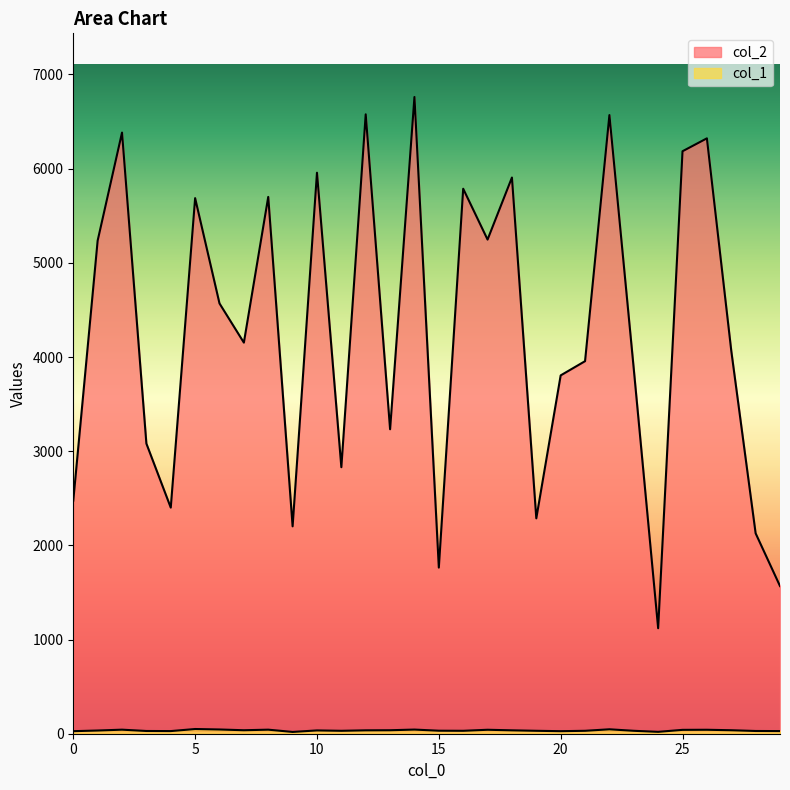

The value of col_2 at 6 is 4569. True or false?

True